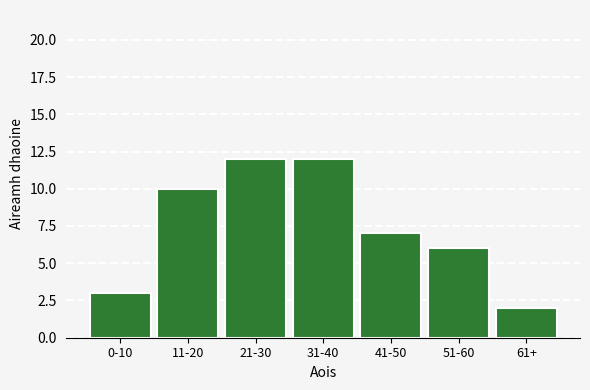

Reading right to left, what are all the values shown in this chart?

61+=2	51-60=6	41-50=7	31-40=12	21-30=12	11-20=10	0-10=3